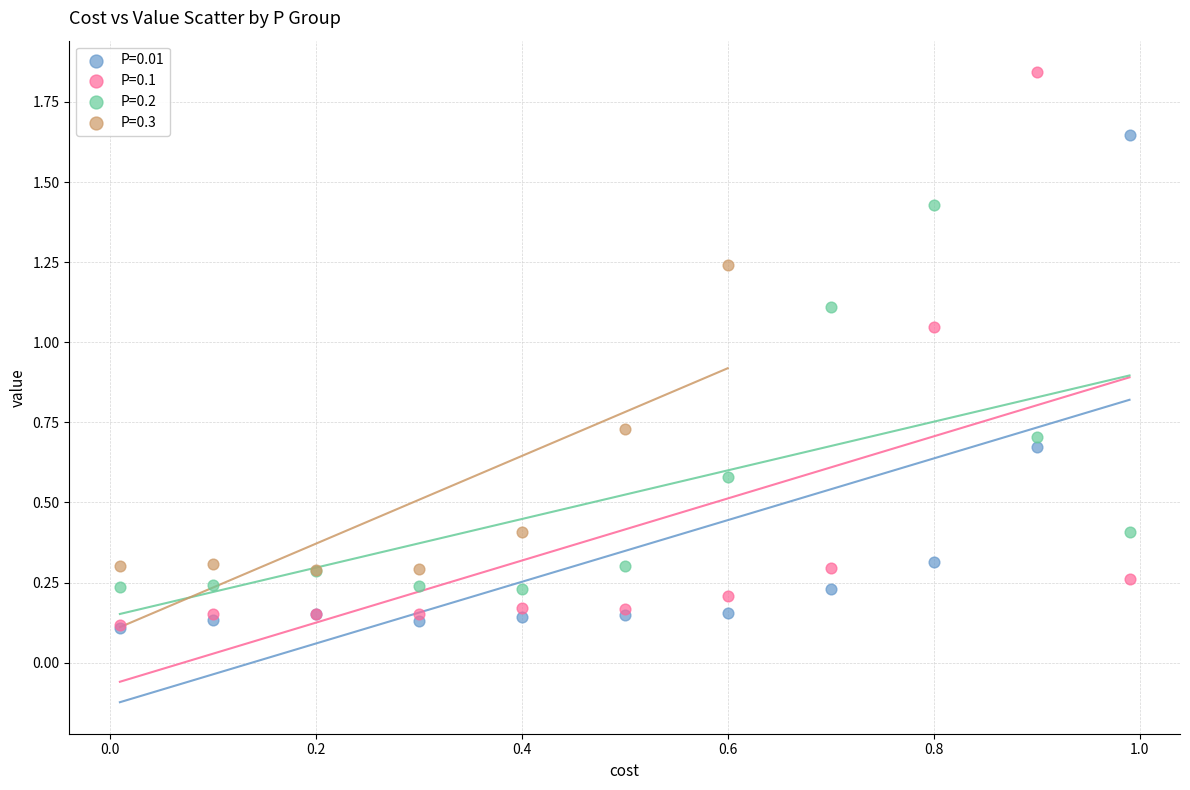

Which series reaches the maximum Y coordinate?

P=0.1